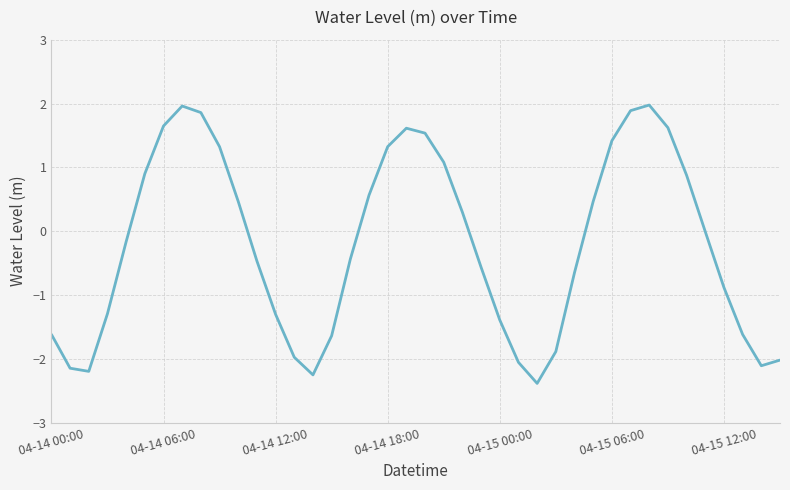

What is the difference between the maximum and minimum values?

4.4